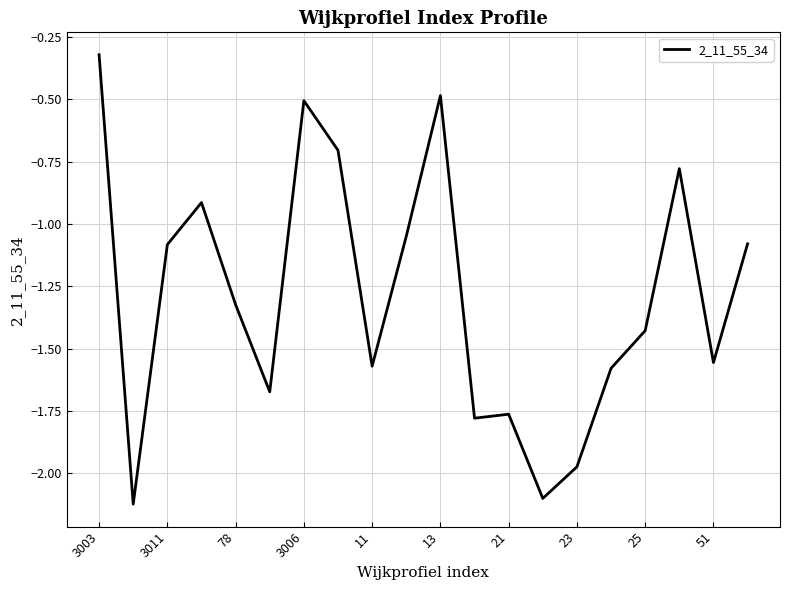

How many lines are shown in the chart?

1